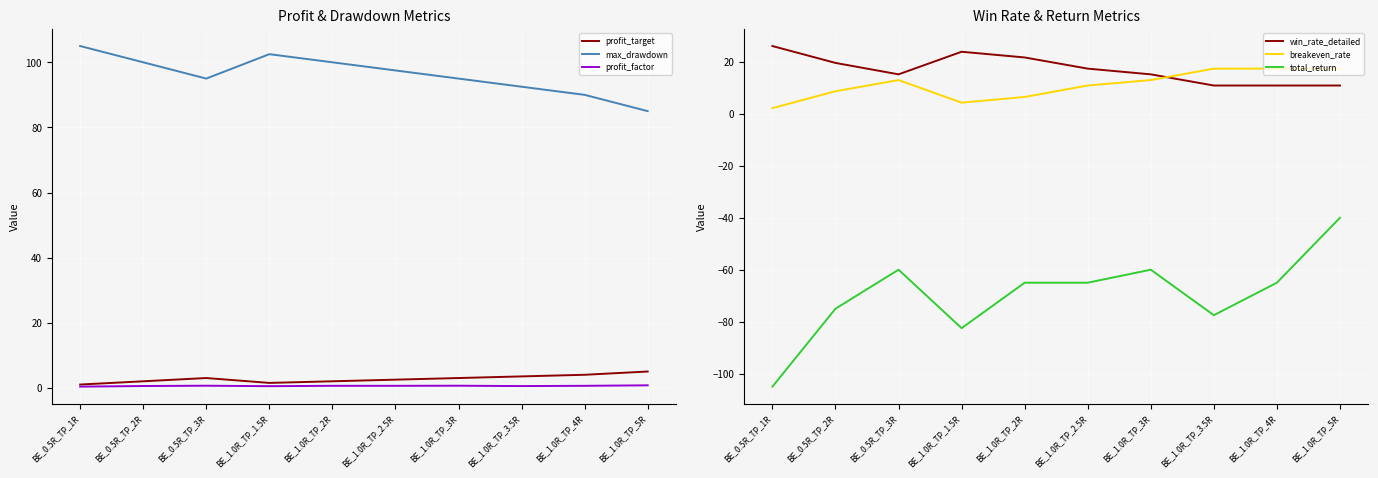

What is the minimum value shown in the chart?

-105.0